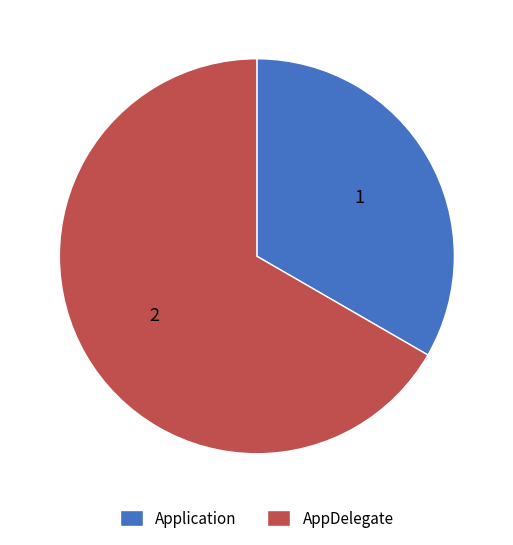

What is the smallest slice in the pie chart?

Application